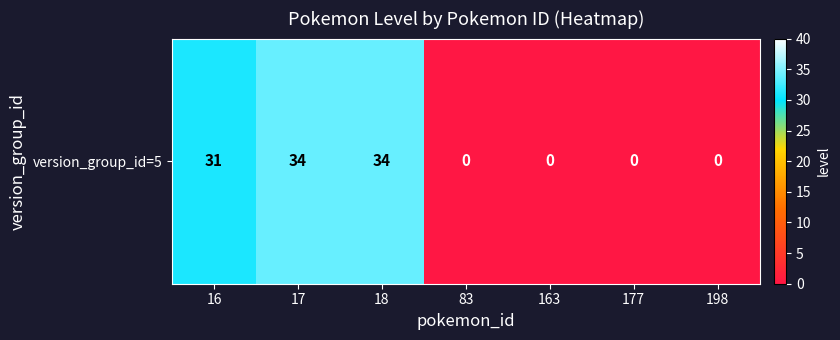

What is the difference between the second highest and second lowest values?

34